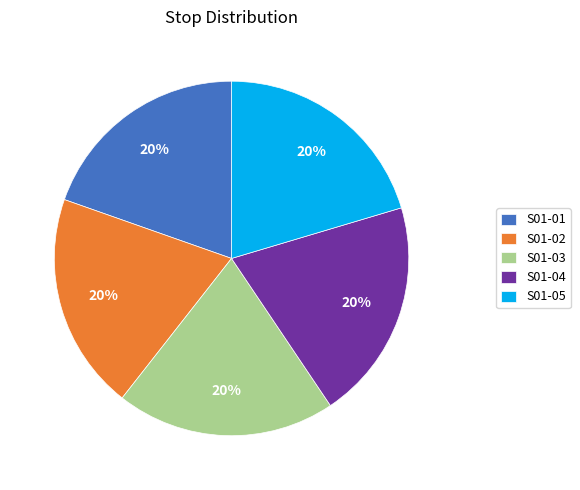

What is the ratio of the value at S01-03 to the value at S01-01?

1.0